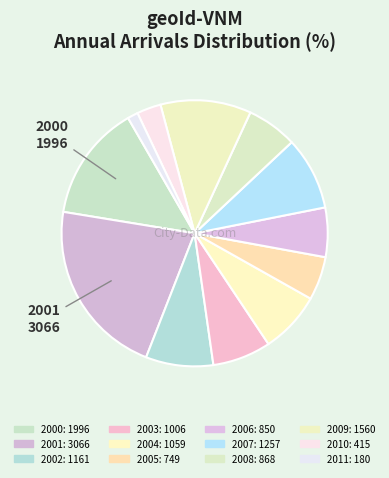

How many segments does this pie chart have?

12